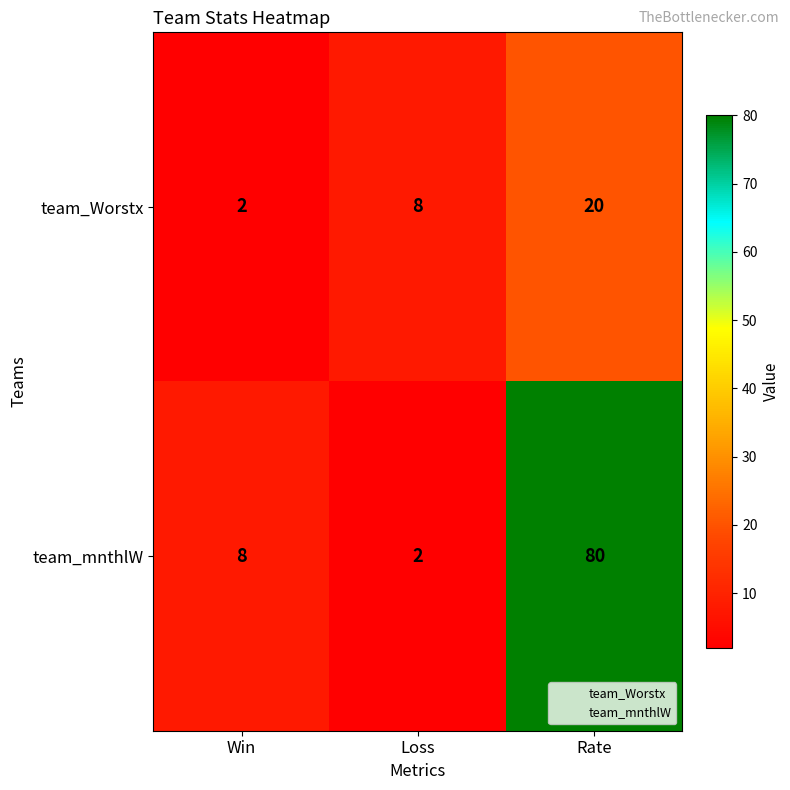

List the series in order of their overall mean, highest first.

team_mnthlW, team_Worstx